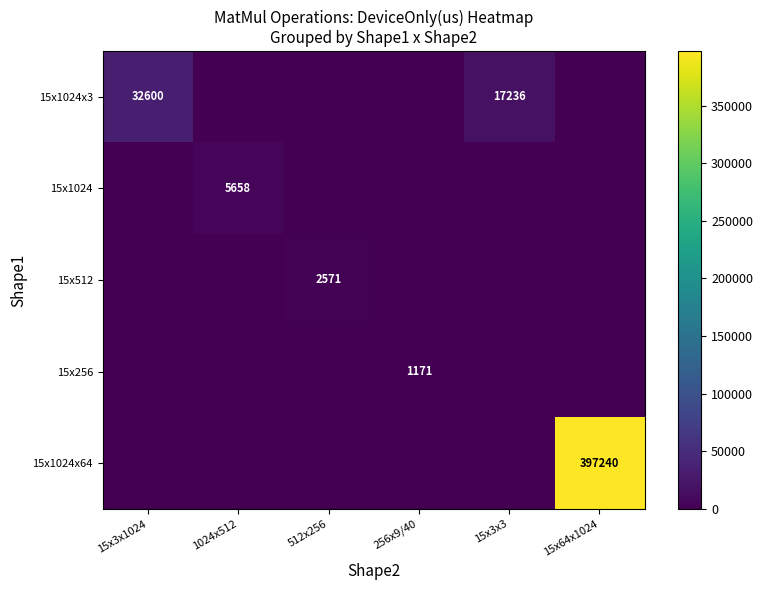

The 15x1024x64 series shows 183344 at 15x64x1024. True or false?

False